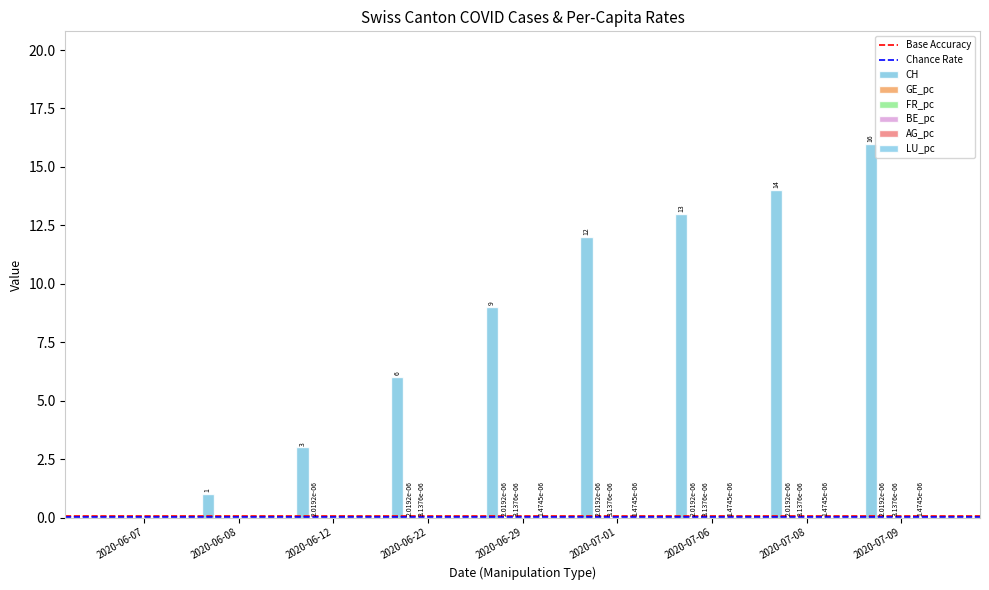

At which label does CH reach its peak?

2020-07-09